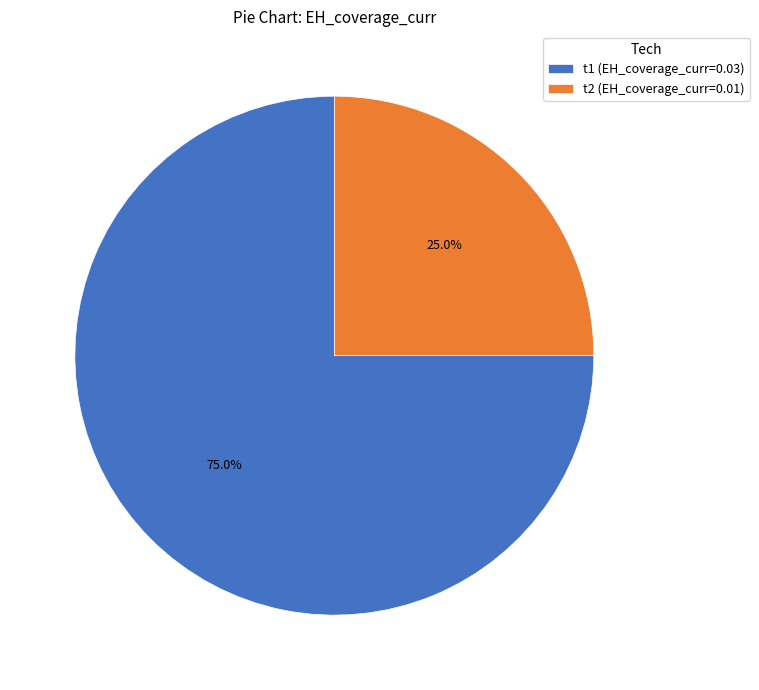

Which category has the smallest portion of the pie?

t2